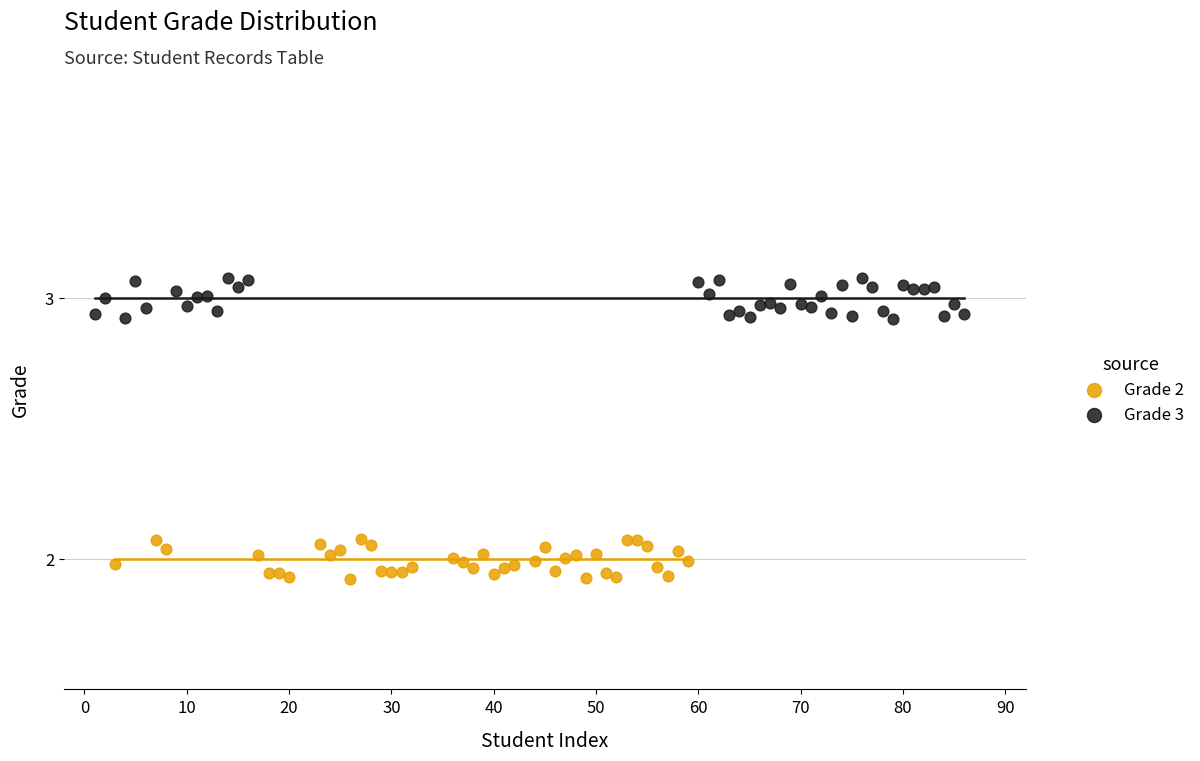

What are all the series names shown in the legend?

Grade 2, Grade 3